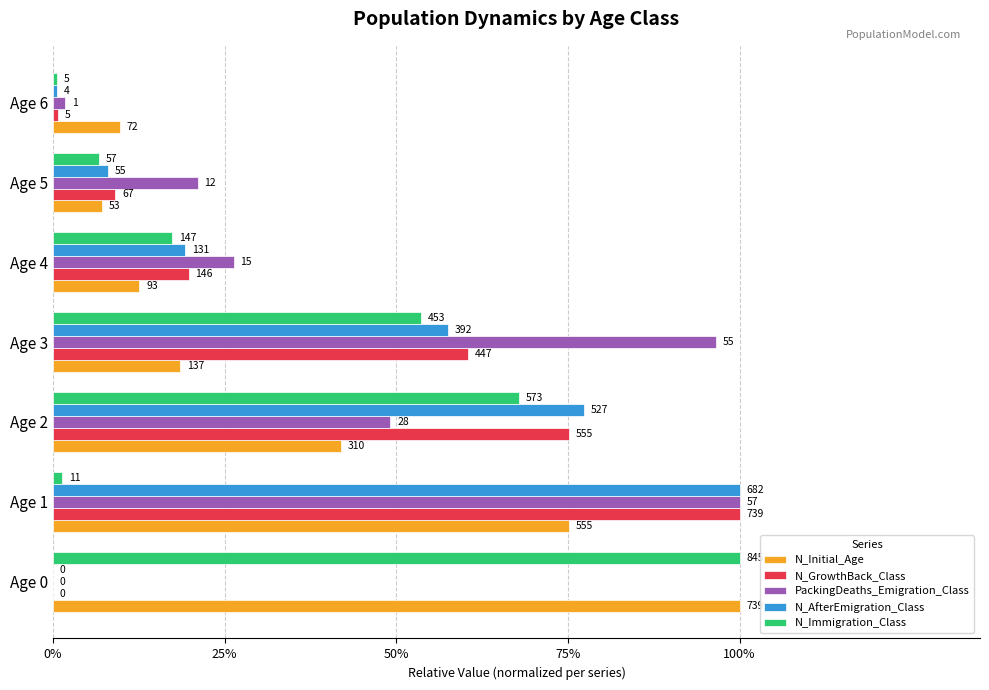

What are all the series names shown in the legend?

N_Initial_Age, N_GrowthBack_Class, PackingDeaths_Emigration_Class, N_AfterEmigration_Class, N_Immigration_Class